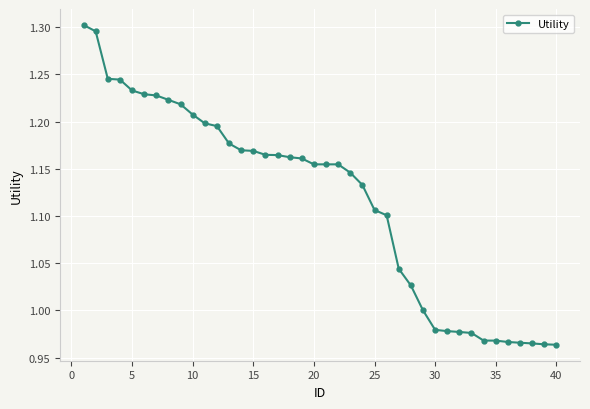

What is the sum of all values?

44.7